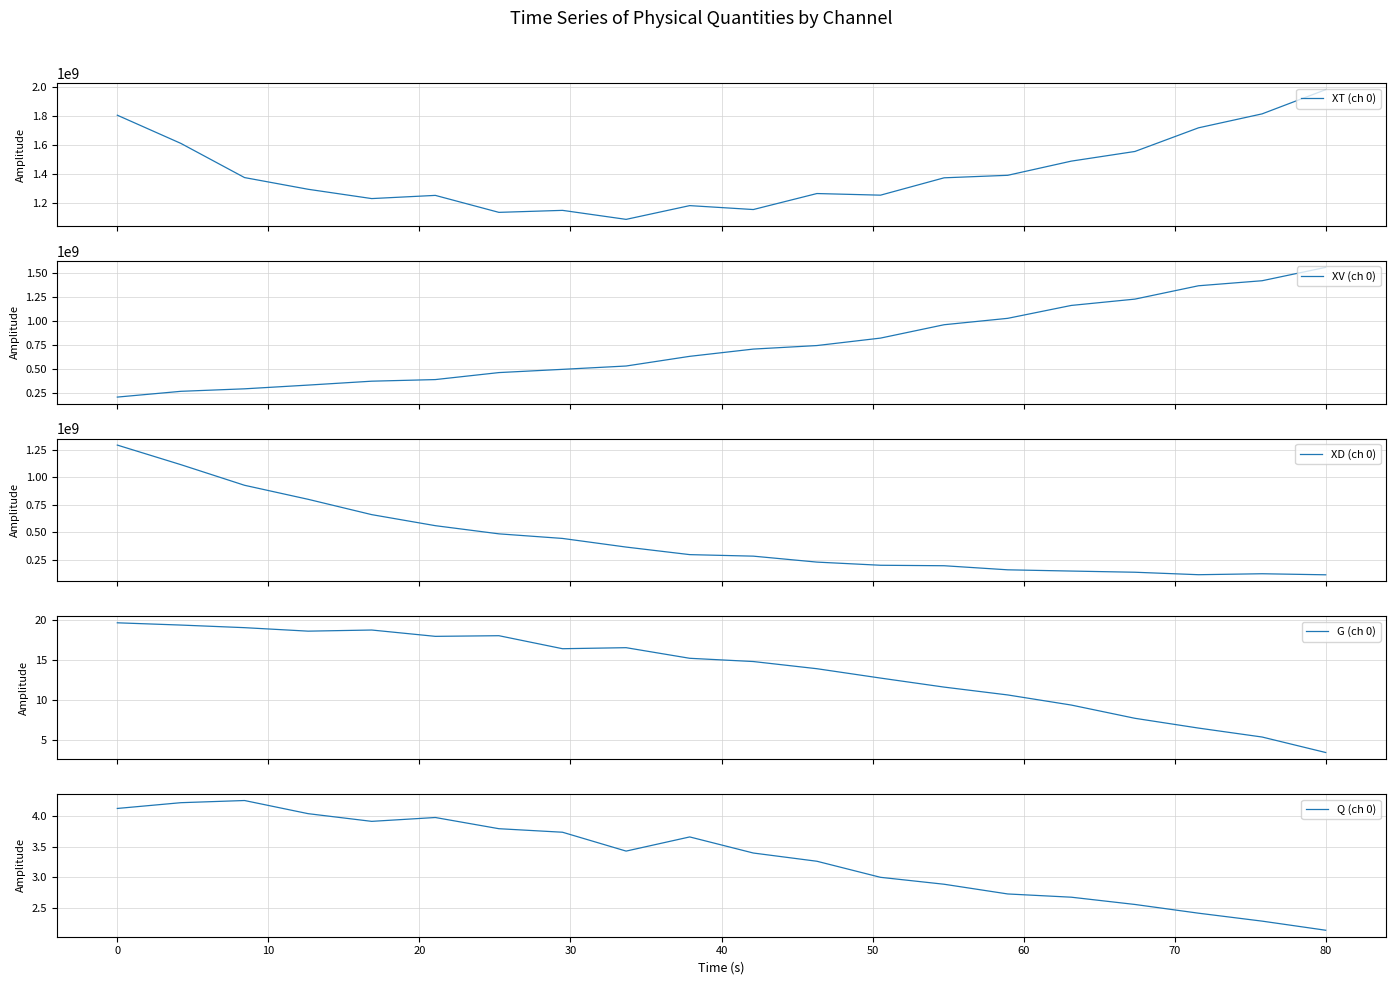

What is the difference between the second highest and second lowest values in the G (ch 0) series?

14.1